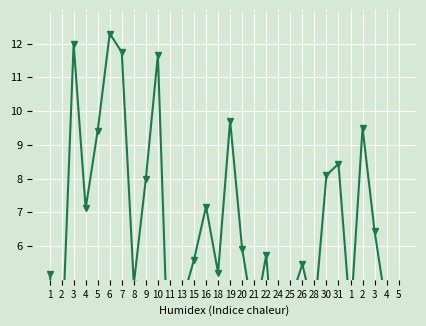

How many interior local peaks (higher than both neighbors) does the data have?

9